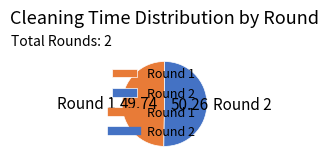

Which slice represents more than half of the pie?

Round 2